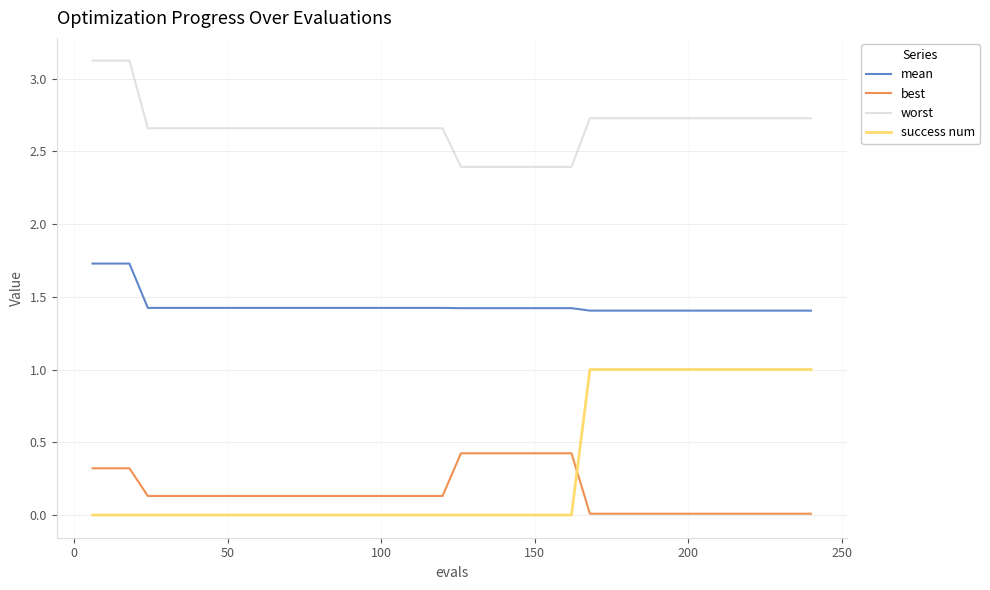

Which series has the widest spread of values?

success num